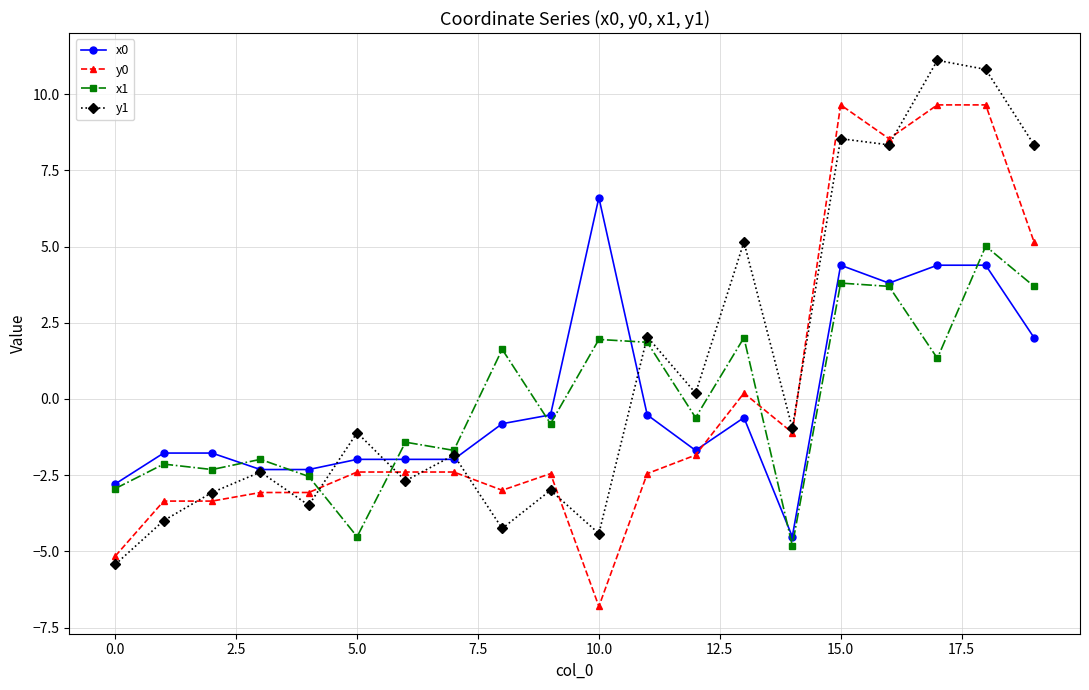

Which series ends up on top after the final intersection of y1 and y0?

y1